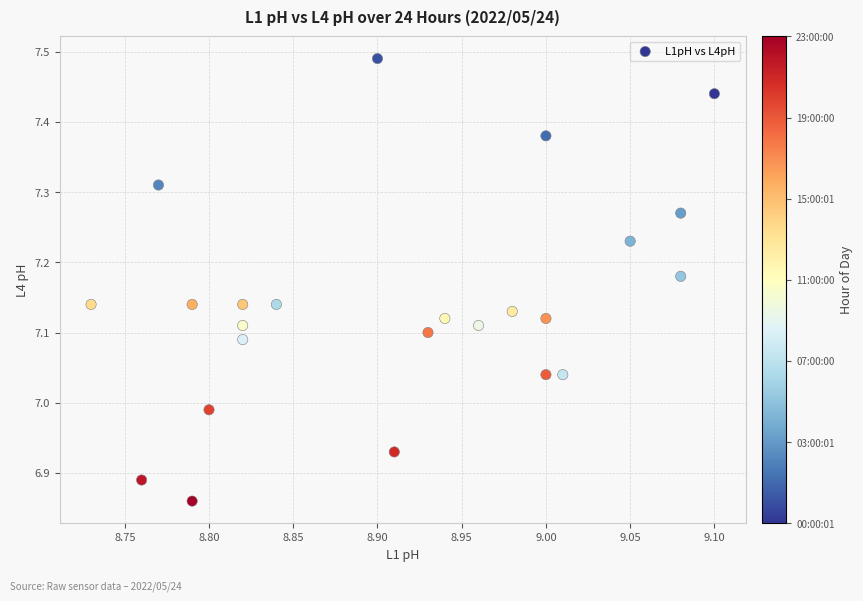

What is the range of X values (max minus min)?

0.4